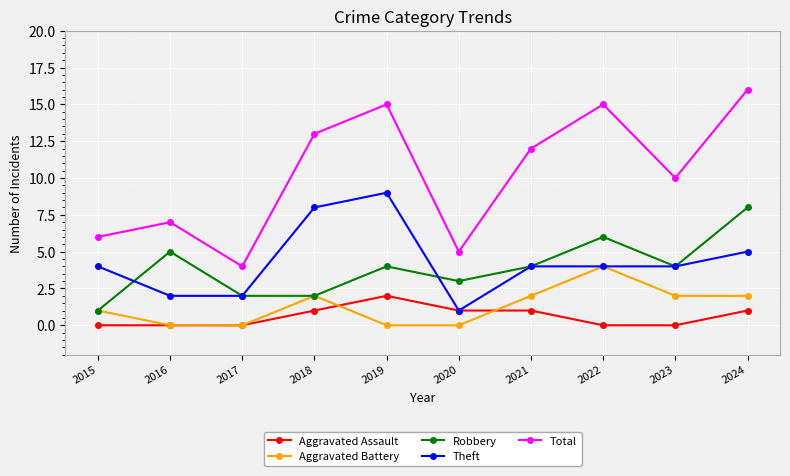

What is the minimum value for Total?

4